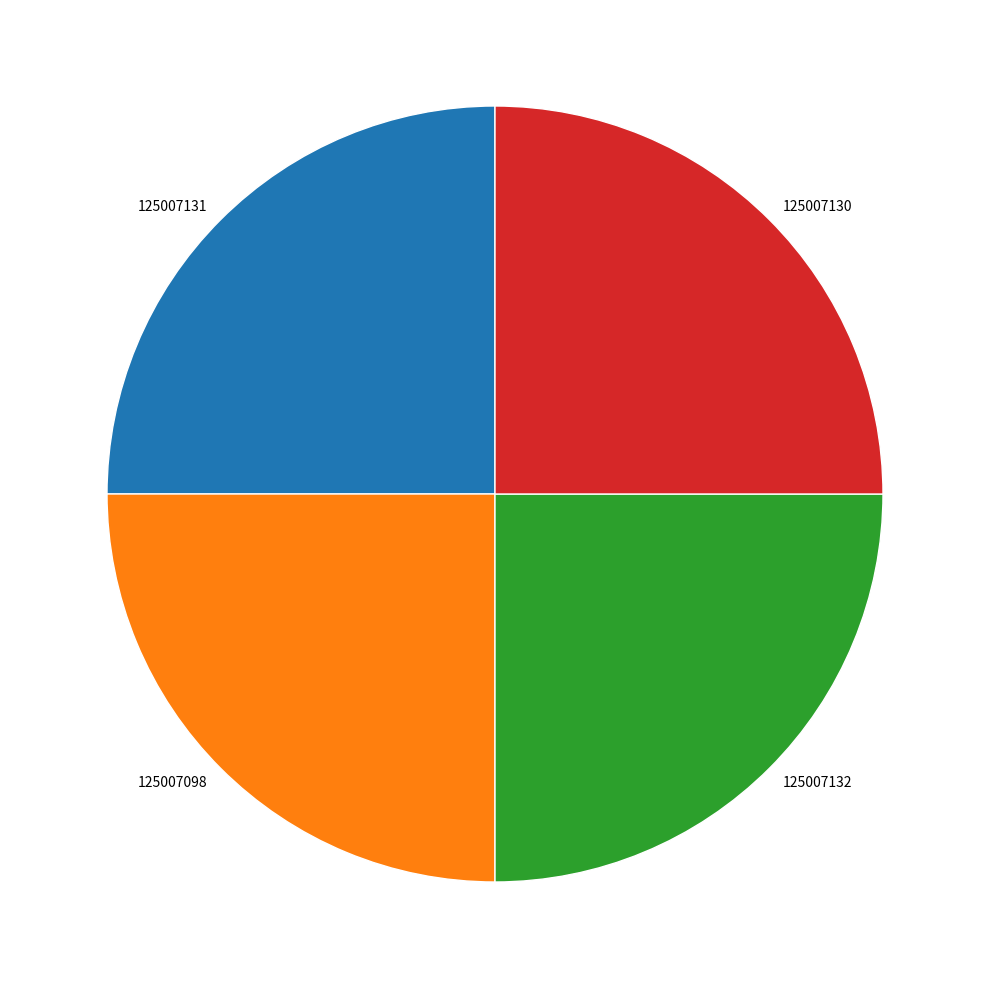

Is it true that 125007131 is 25% of the pie?

True